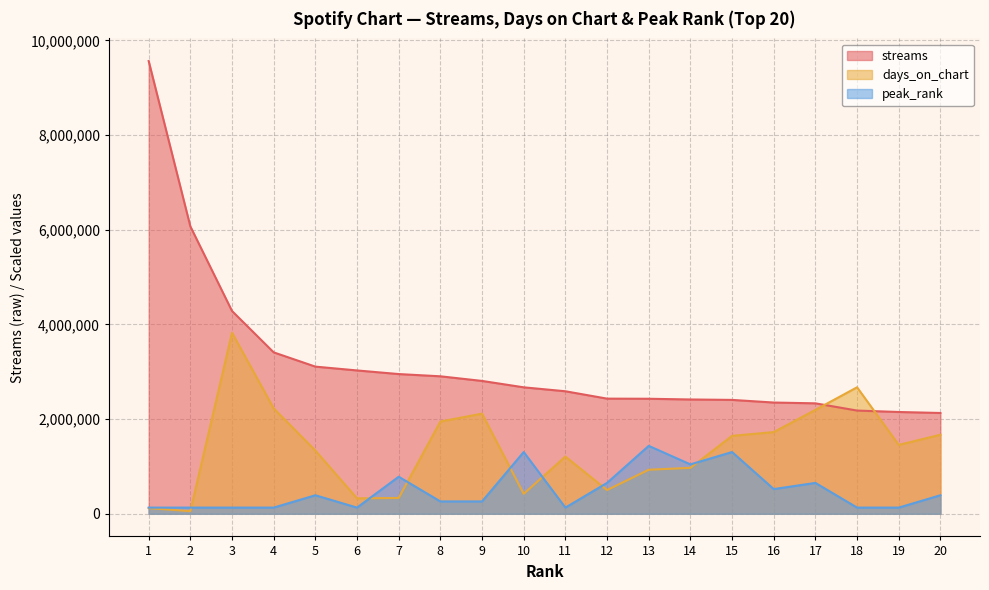

What is the total value across all series at 4?

5766986.1